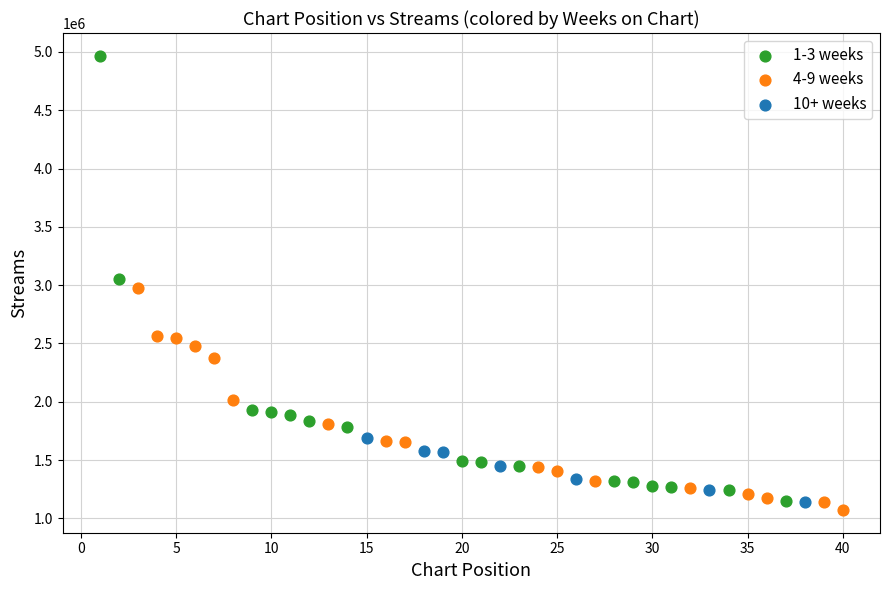

Which series reaches the minimum Y coordinate?

4-9 weeks